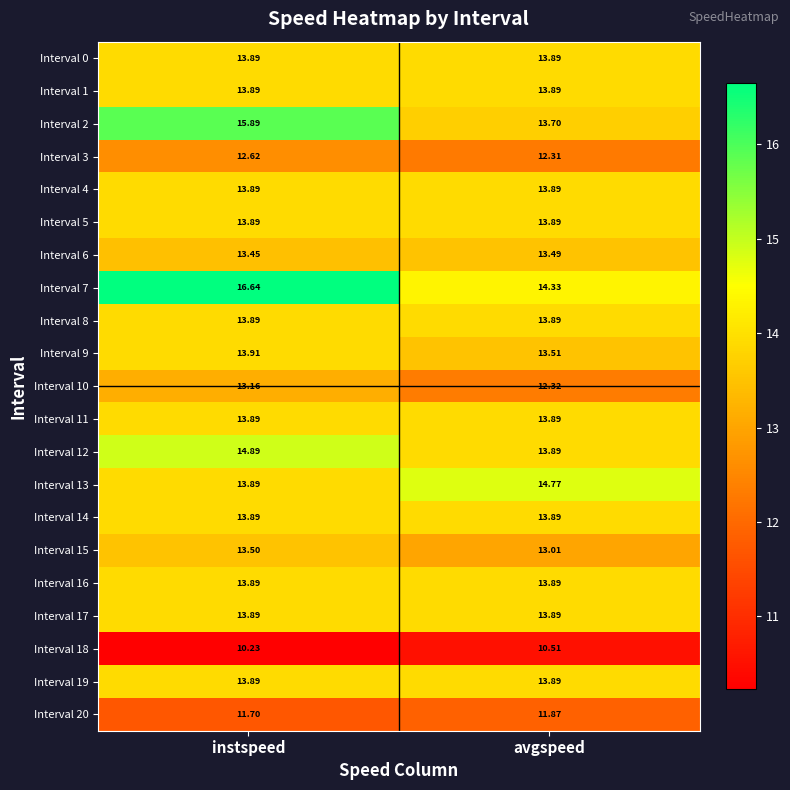

At which category is the sum across all series the highest?

instspeed